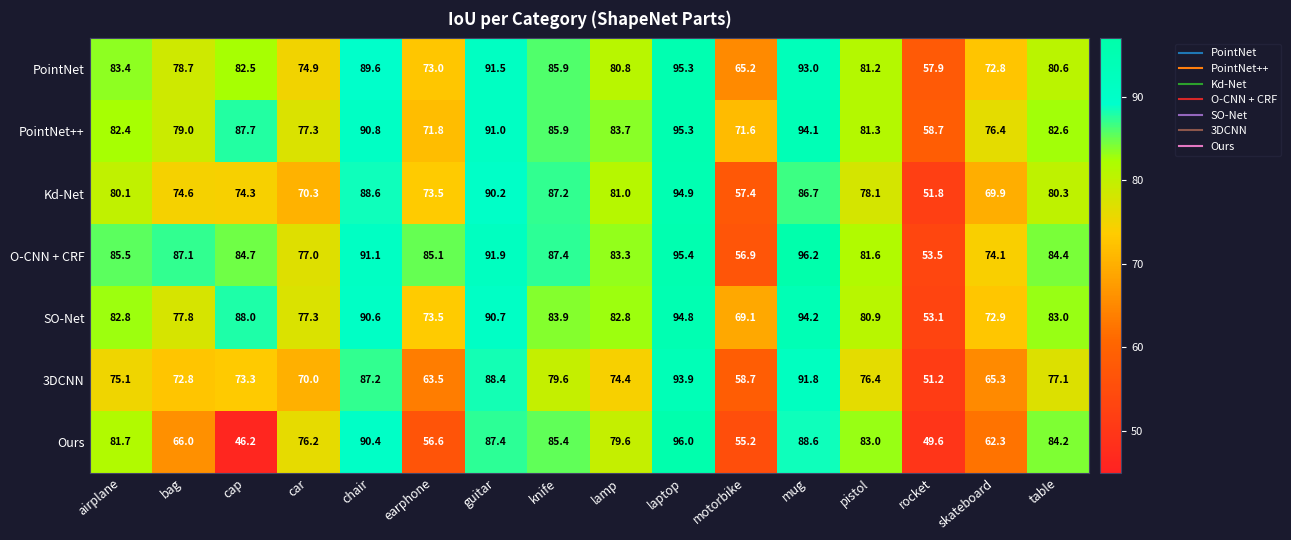

What is the total value across all series at knife?

595.3